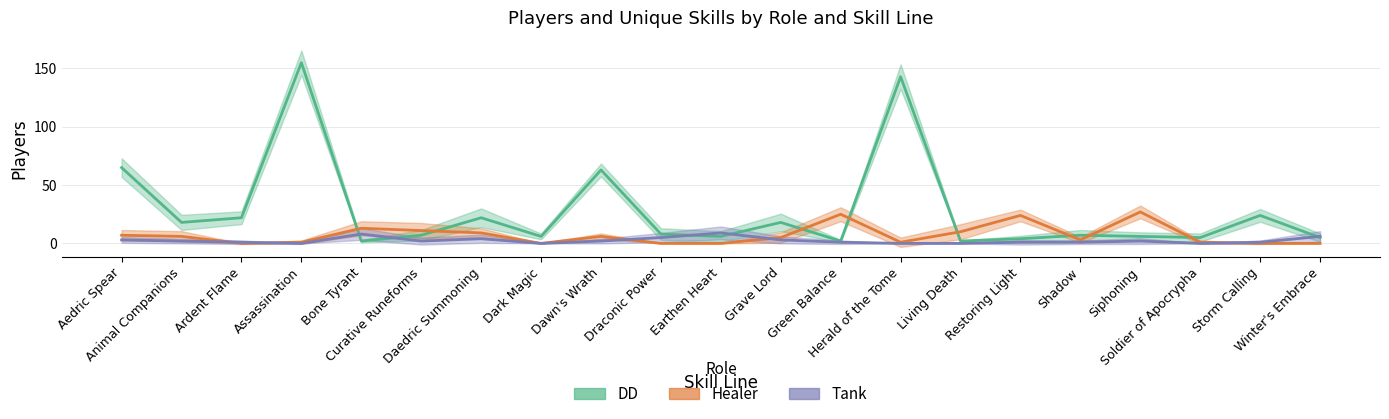

What is the difference between the DD values at Living Death and Dawn's Wrath?

61